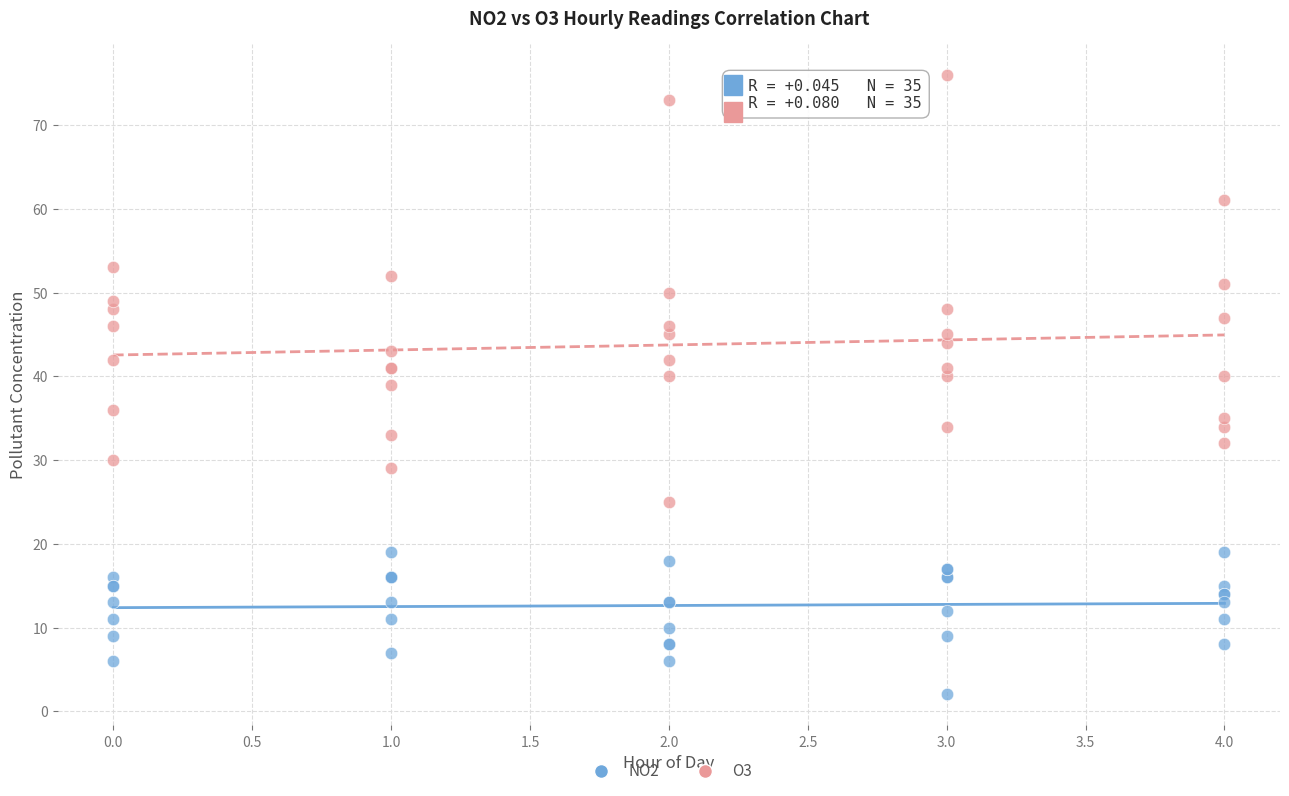

Which series reaches the maximum Y coordinate?

O3